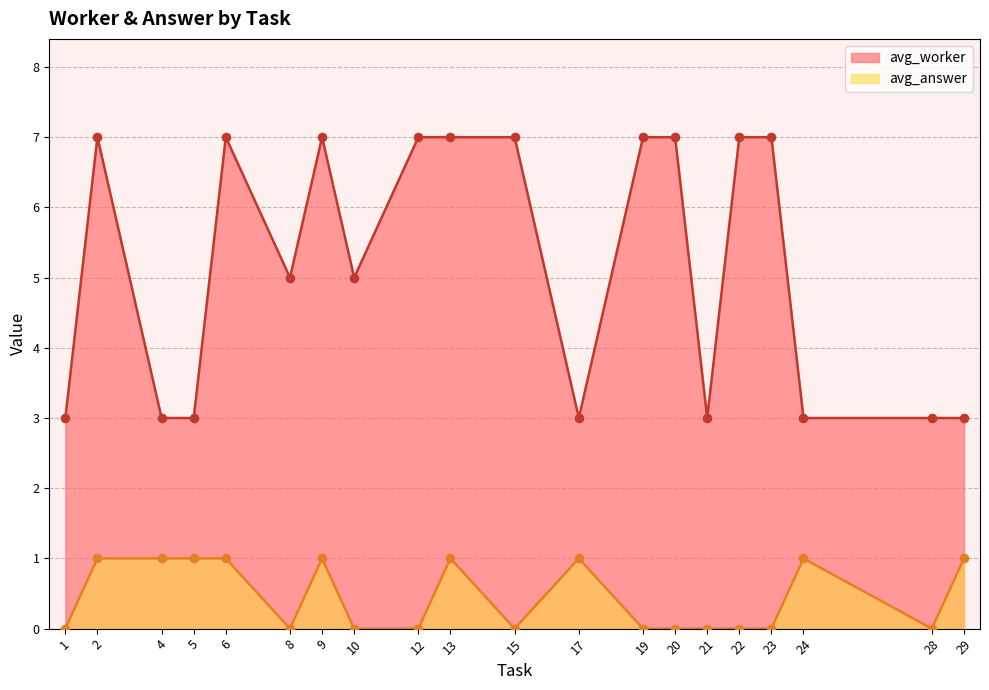

At how many categories does at least one series exceed 0?

20